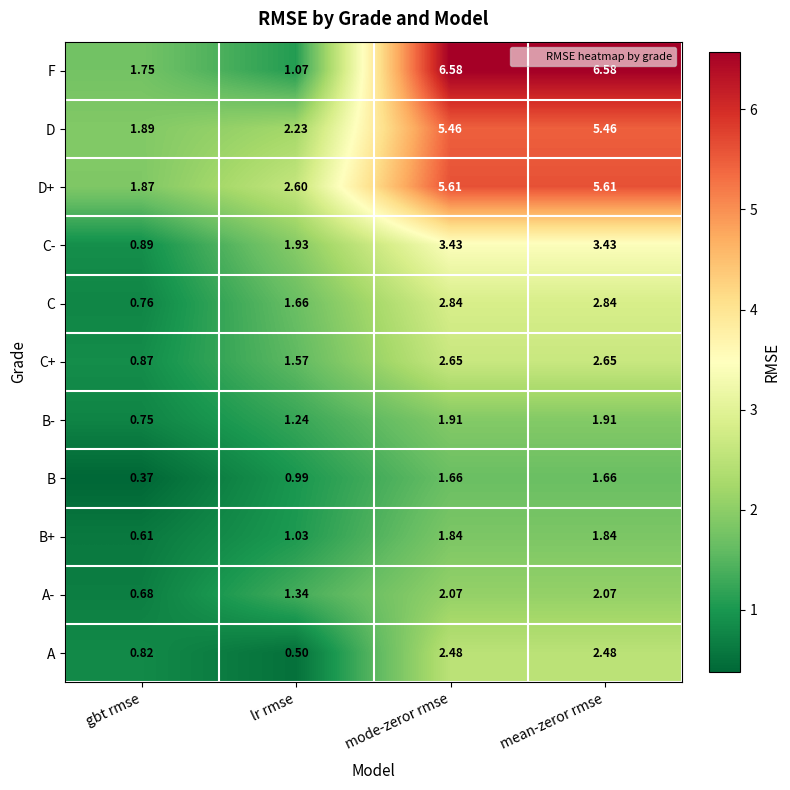

At gbt rmse, list the series in order from largest to smallest.

D, D+, F, C-, C+, A, C, B-, A-, B+, B